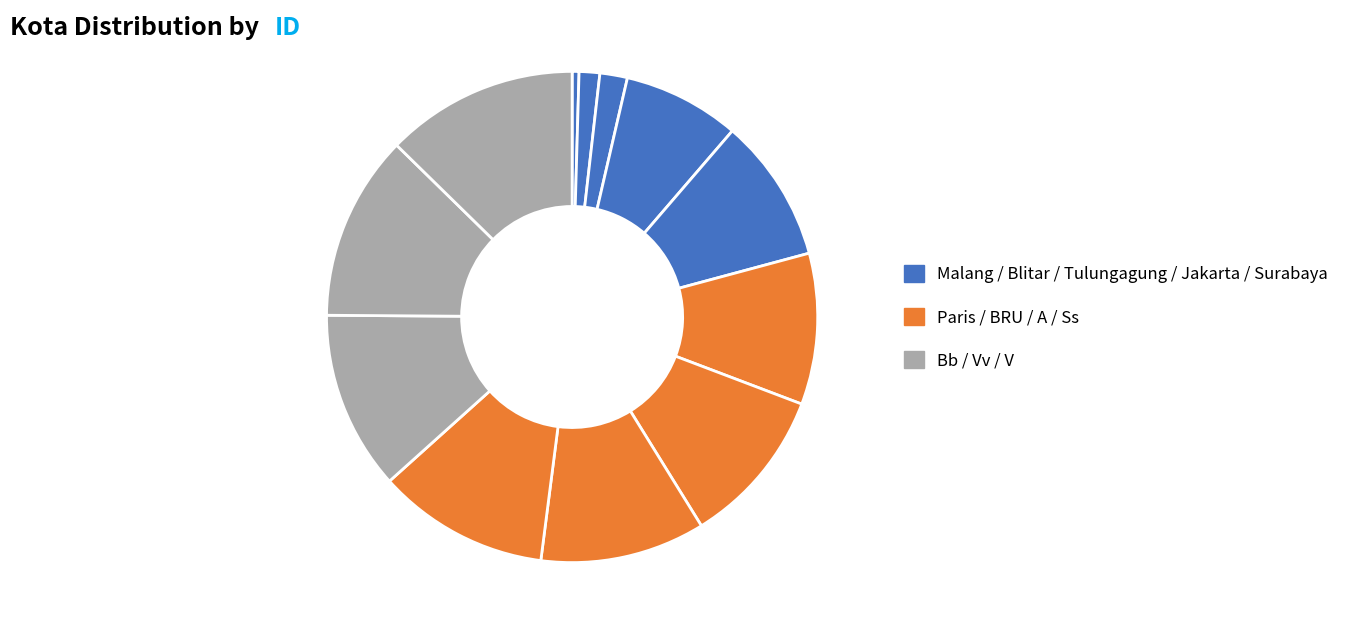

How many slices are in this pie chart?

12